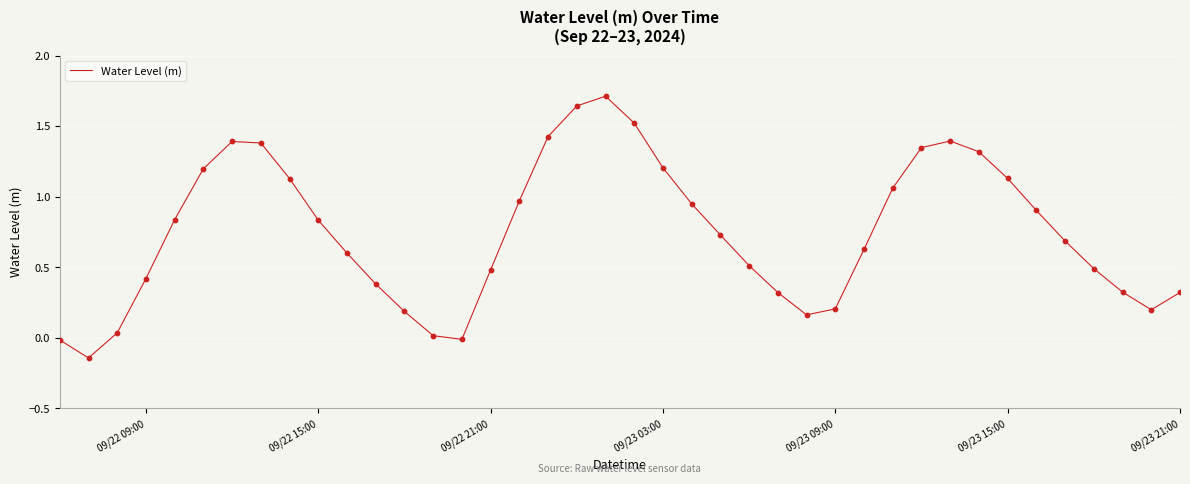

What is the difference between the maximum and minimum values?

1.9